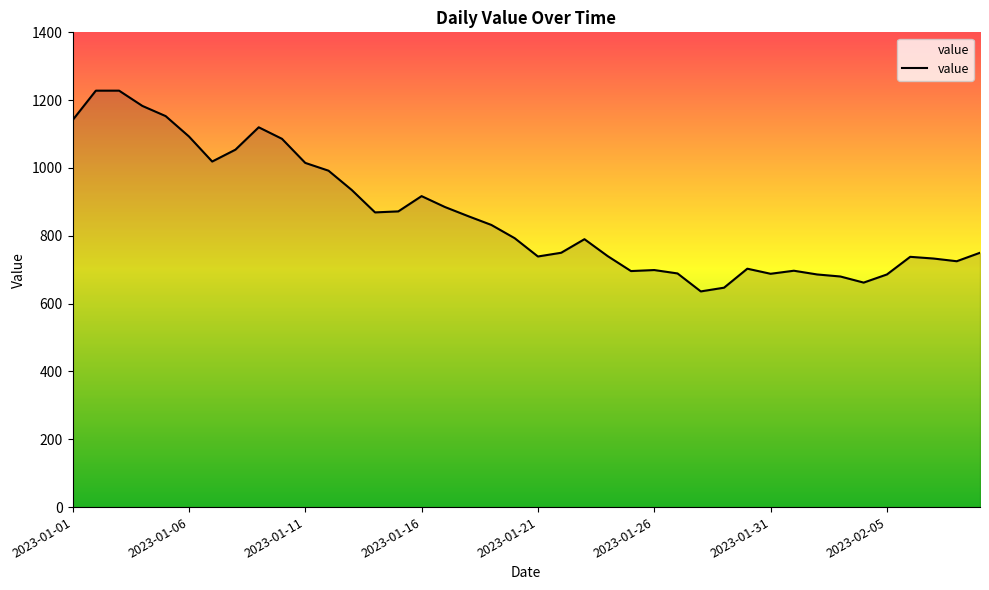

What is the greatest value displayed?

1228